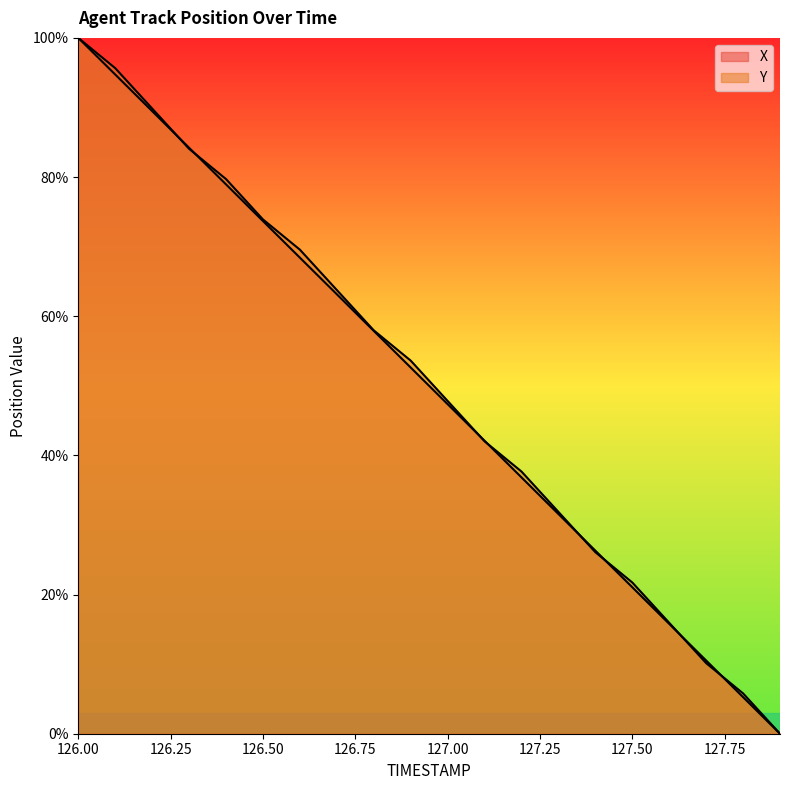

At how many categories does at least one series exceed 13?

17